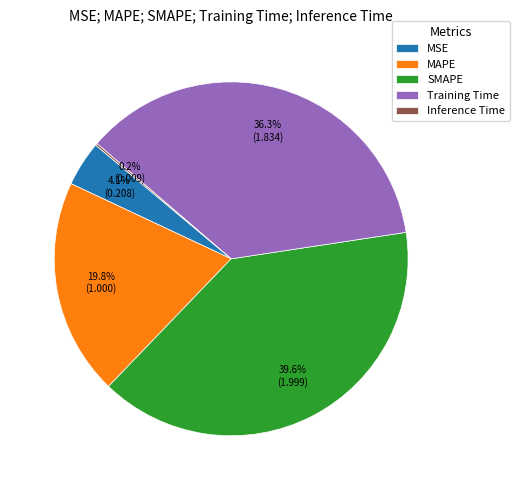

Is it true that SMAPE is 45% of the pie?

False